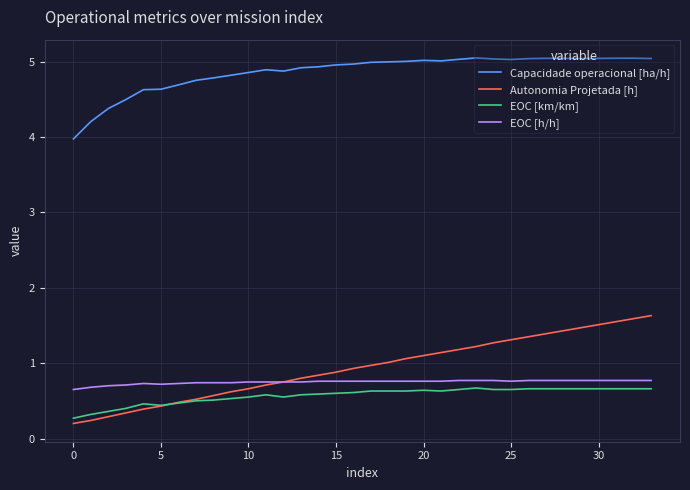

Which series has the largest total across all categories?

Capacidade operacional [ha/h]